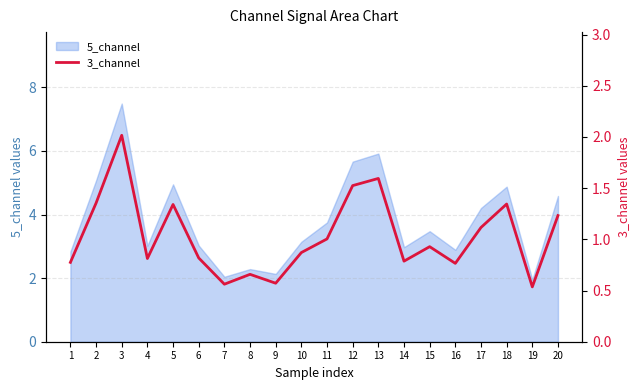

What is the smallest value displayed?

0.5